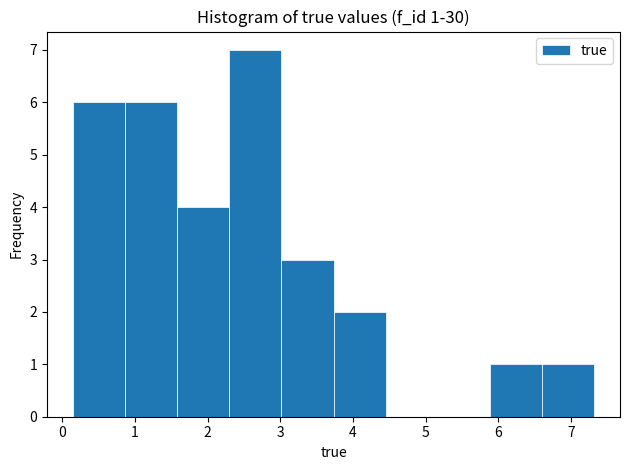

Over which range of the x-axis is the bar tallest?

2.3 to 3.0